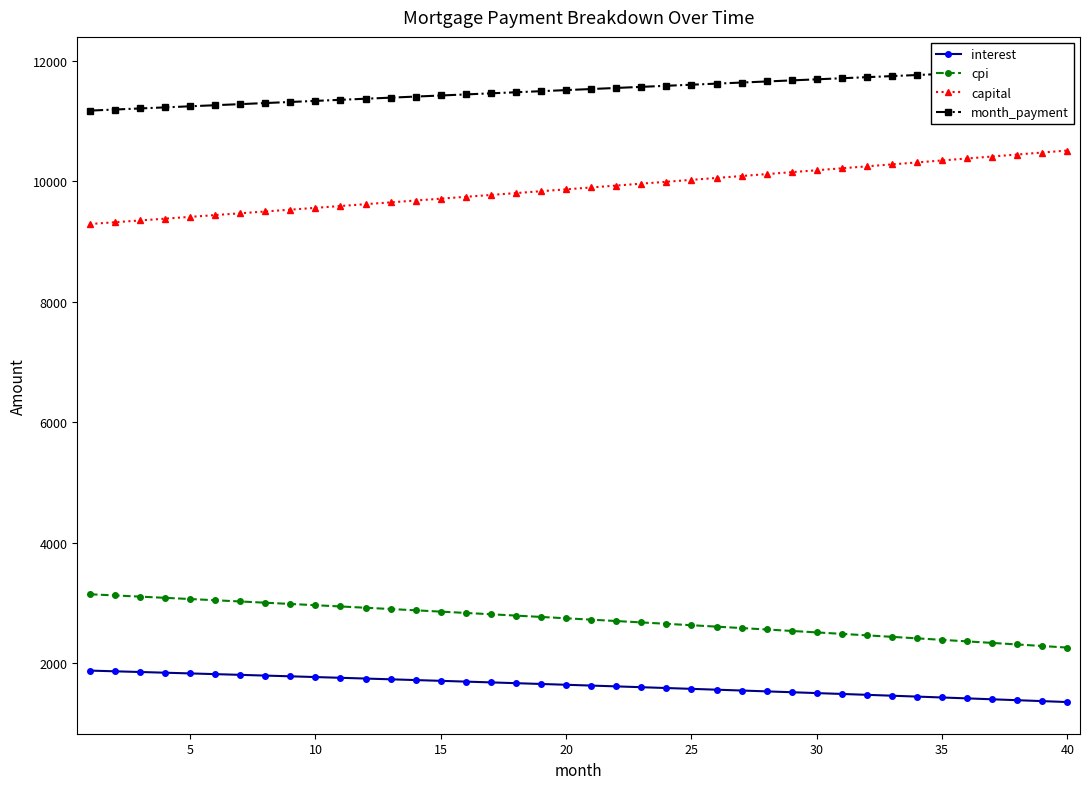

Count the number of data series in this chart.

4